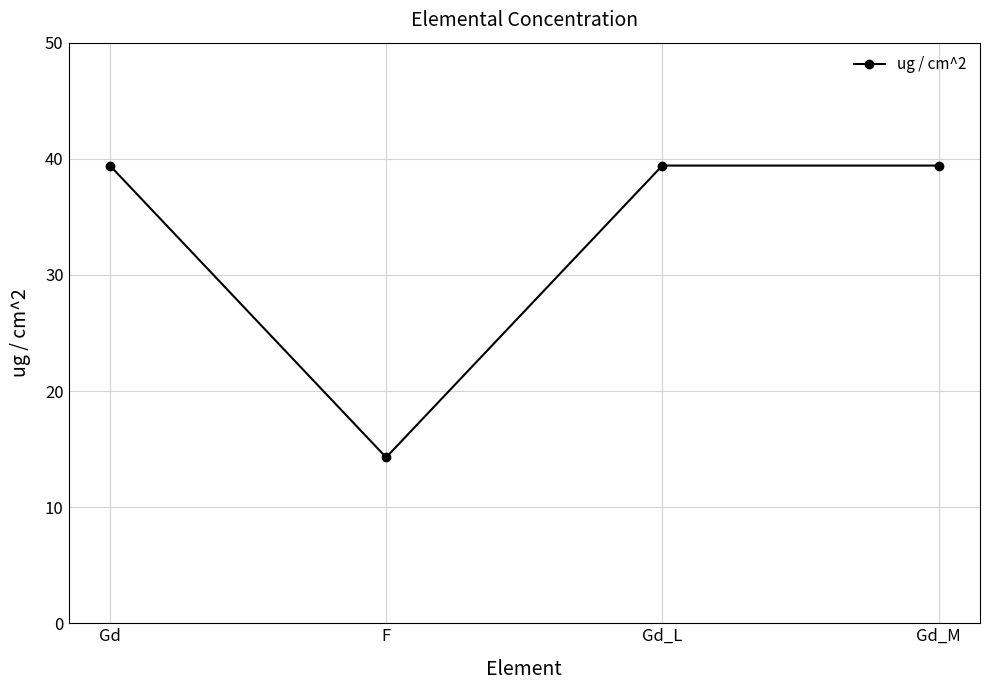

Reading left to right, extract all data points from this chart.

39.4	14.3	39.4	39.4